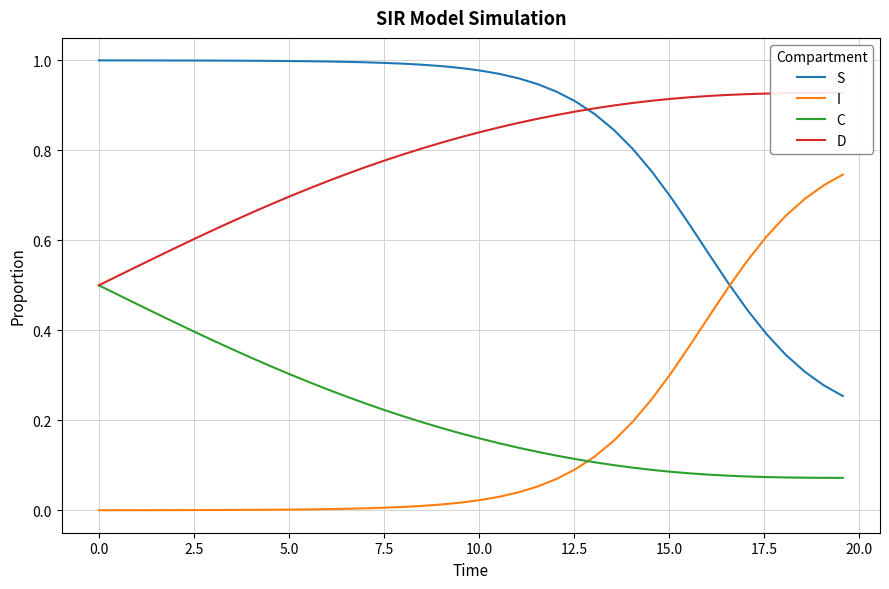

True or false: D and I intersect in this chart.

False